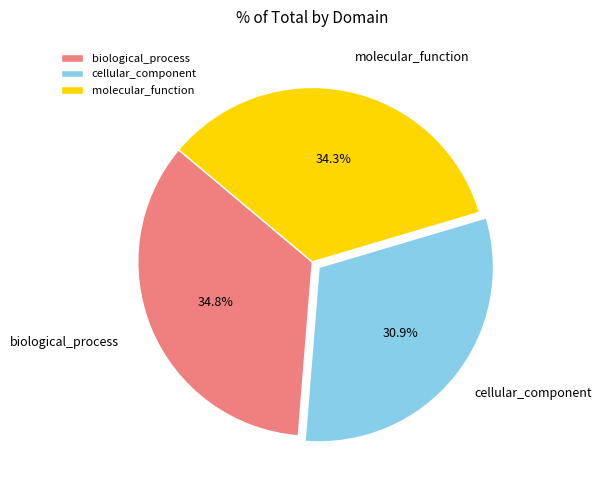

To the nearest percent, what portion does biological_process represent?

35%